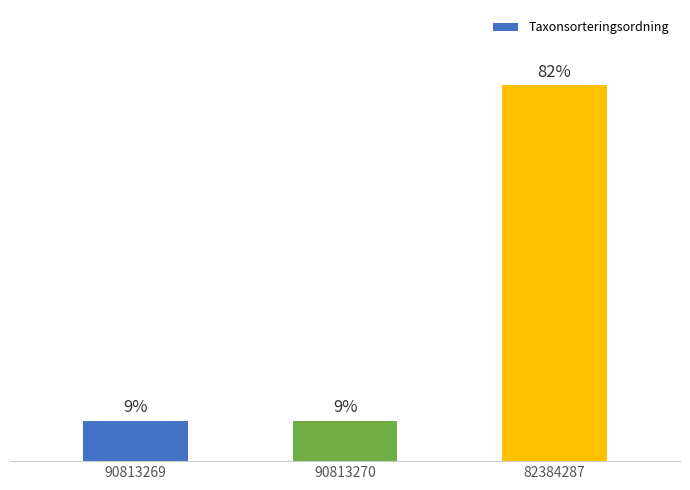

List the labels in order of value, smallest first.

90813269, 90813270, 82384287